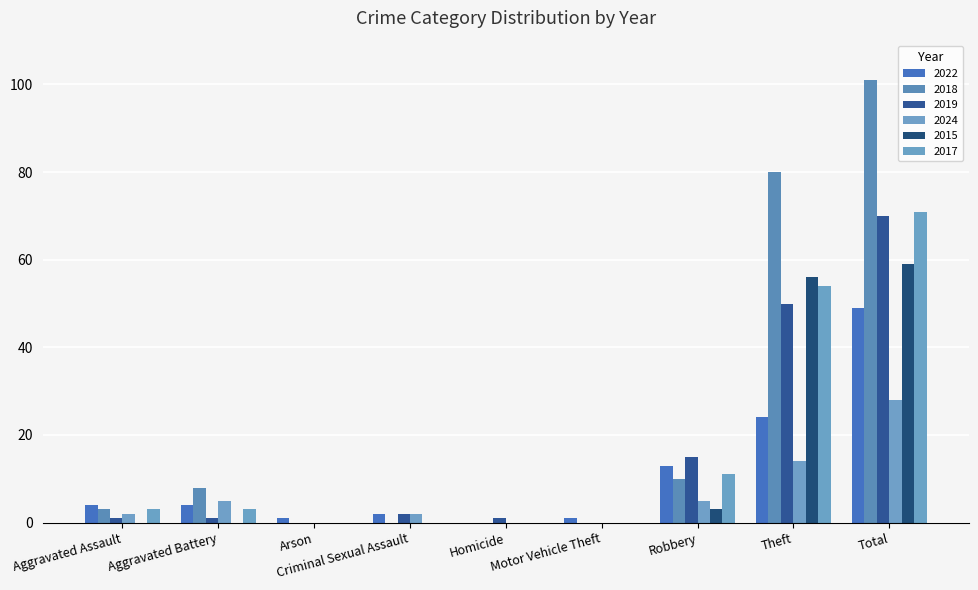

Which label corresponds to the smallest value in the chart?

Homicide